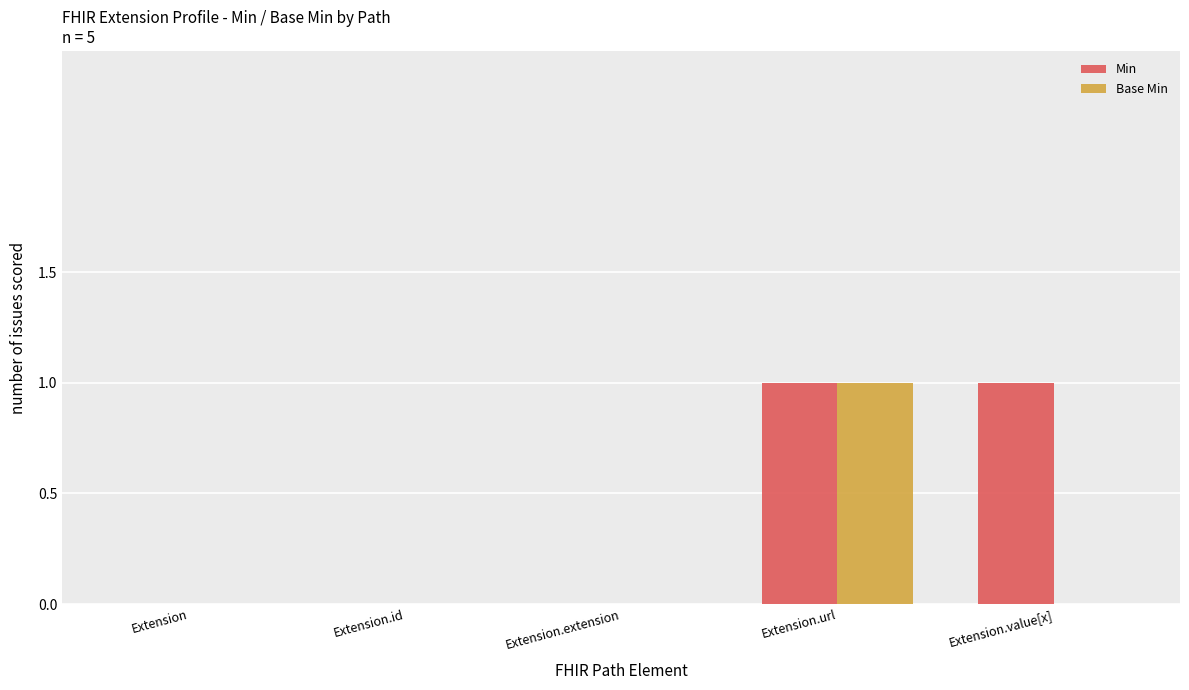

How many series are shown in this chart?

2